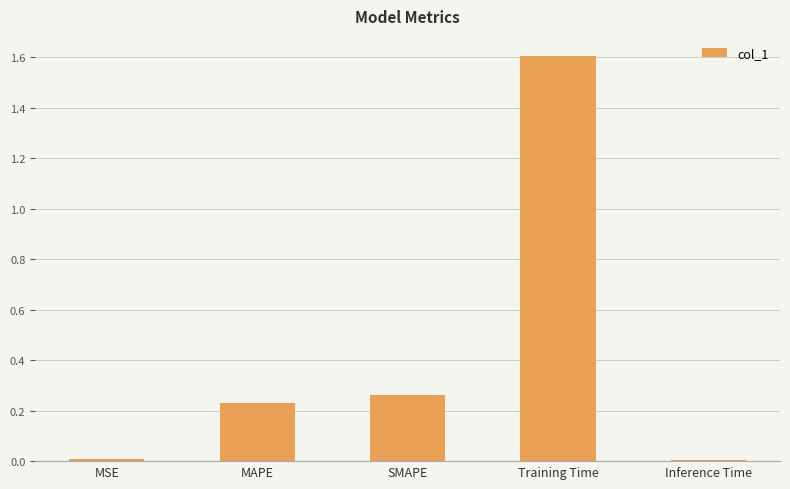

Between SMAPE and Inference Time, which is larger?

SMAPE